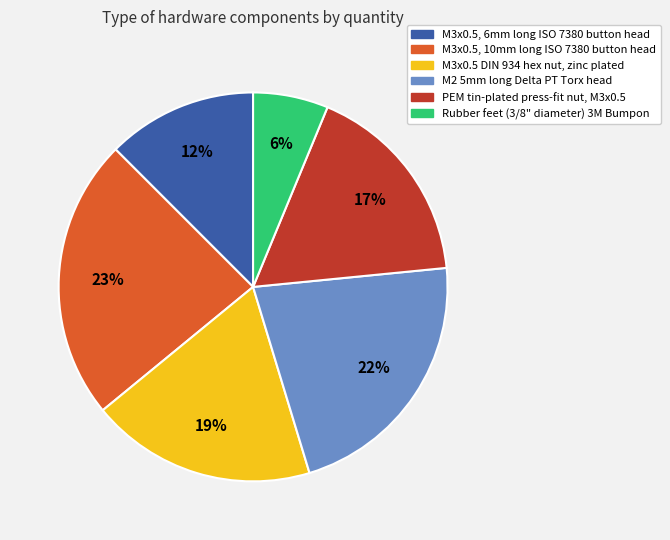

Is it true that Rubber feet (3/8" diameter) 3M Bumpon is 6% of the pie?

True